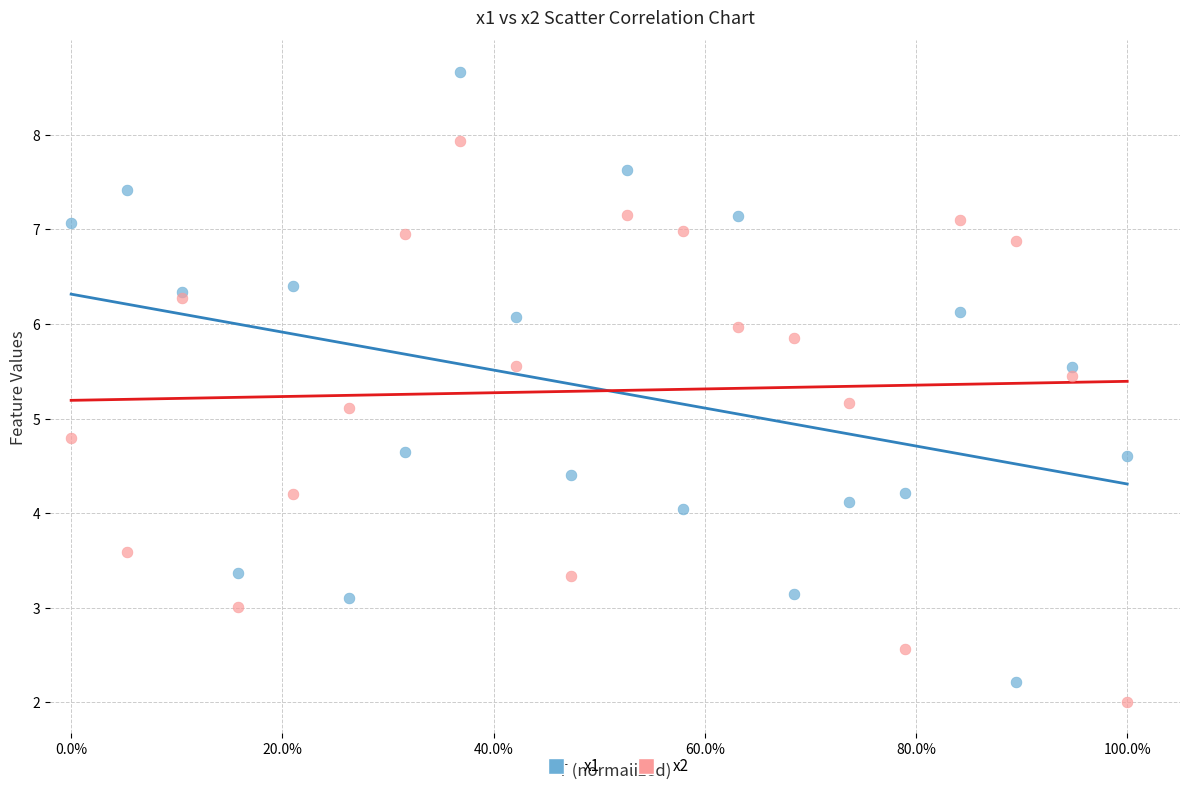

Which series has the widest spread of Y values?

x1